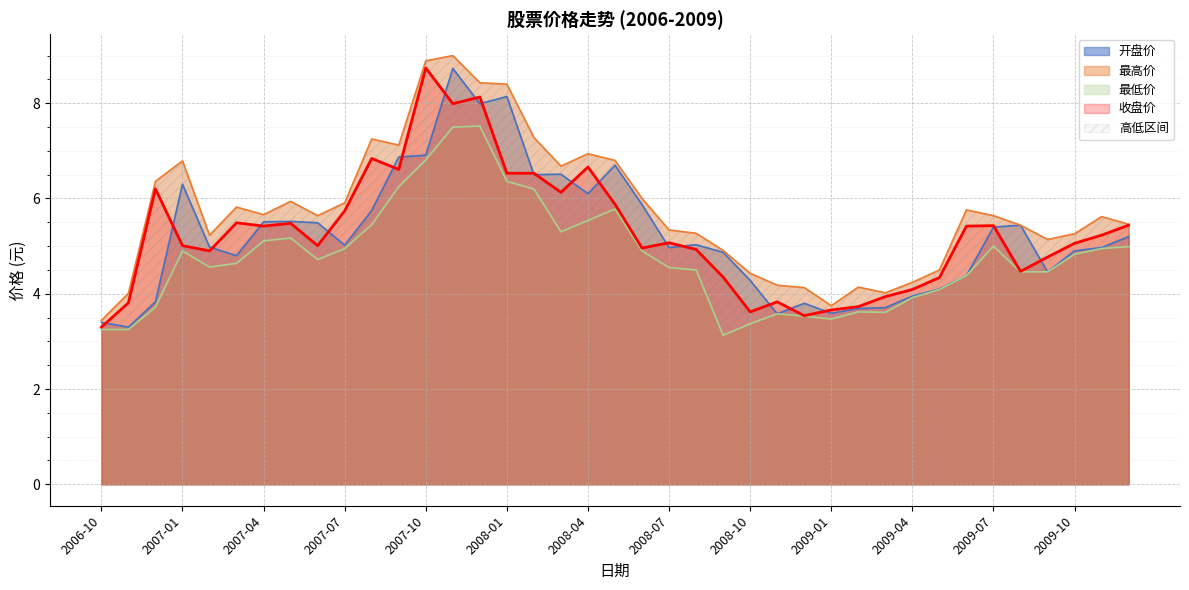

True or false: 收盘价 and 最高价 cross at least once.

False